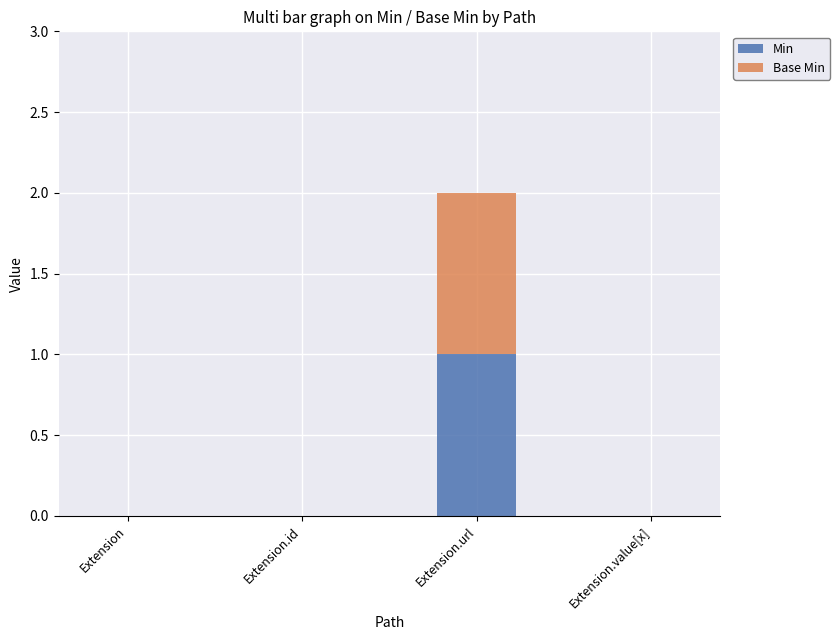

How many data points does each series have?

4